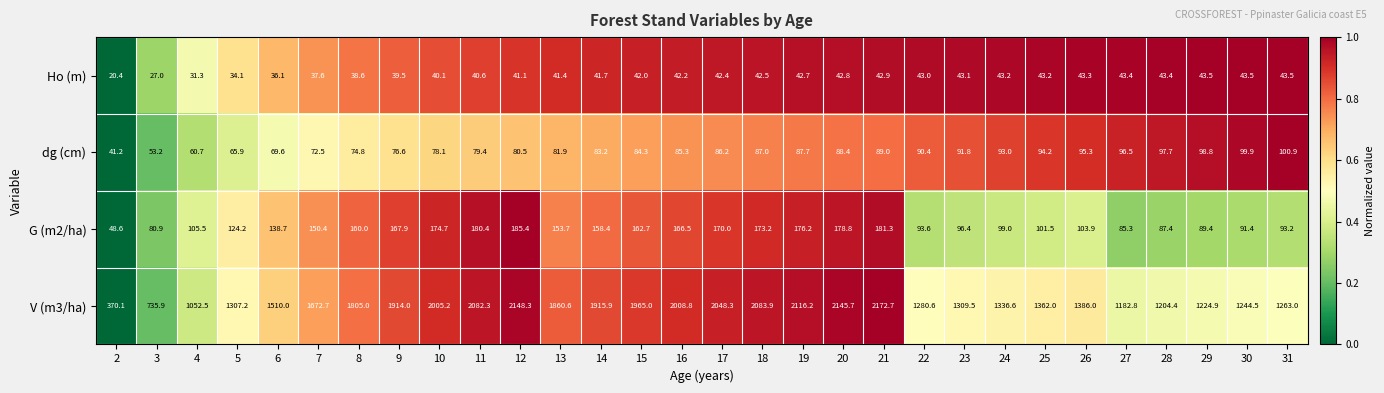

The value of G (m2/ha) at 30 is 139.4. True or false?

False